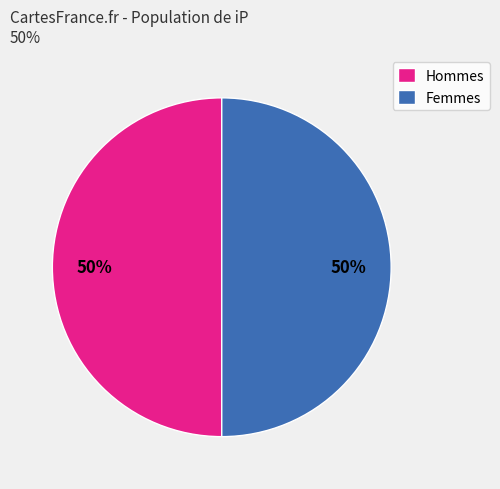

To the nearest percent, what percentage of the pie is Hommes?

50%